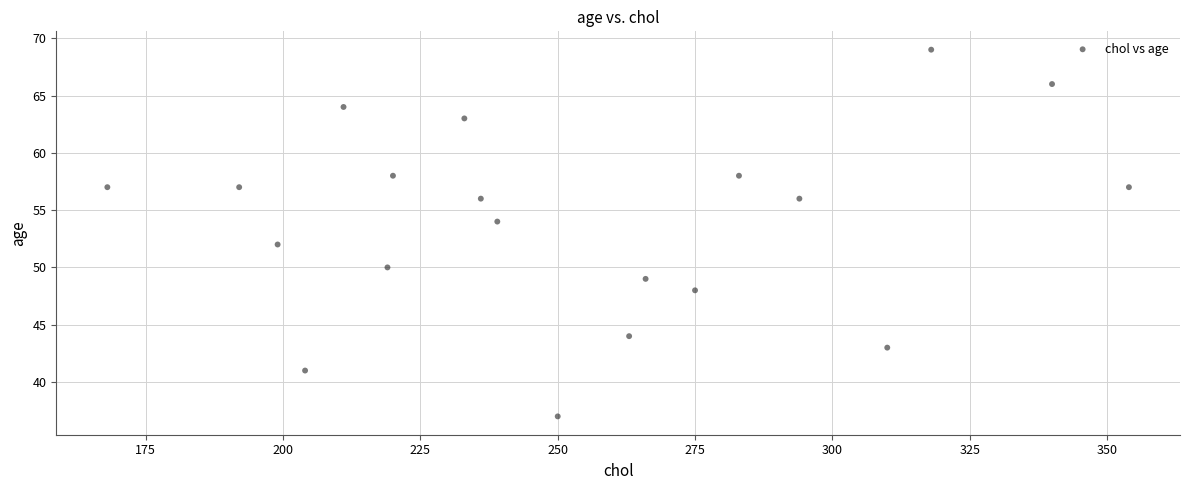

What is the range of X values (max minus min)?

186